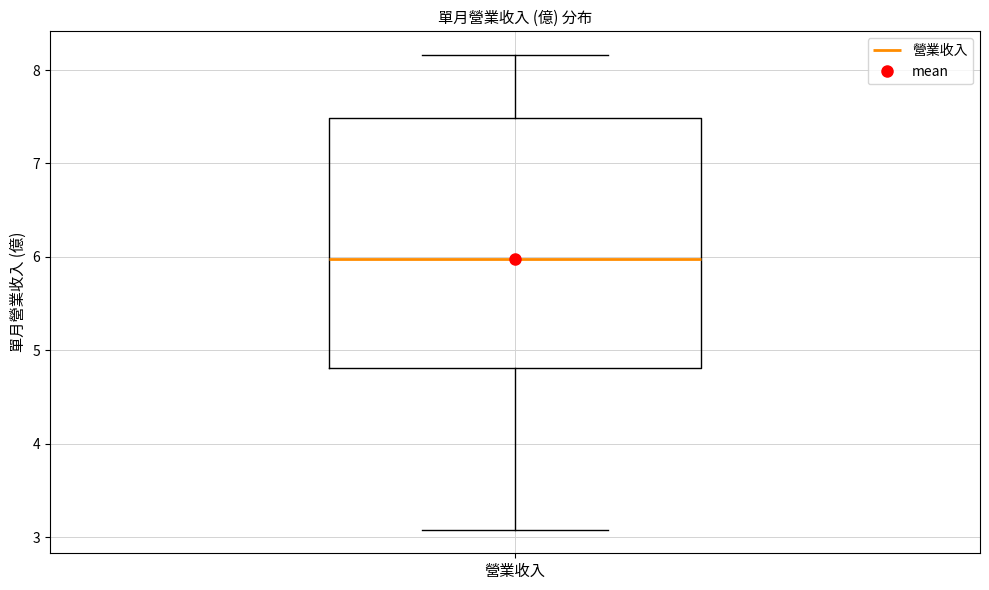

Transcribe this box plot: give where the median line is, the range the box spans, and where the two whiskers end, as read against the y-axis. The values are not printed on the chart, so give them approximately, as read against the axis.

median 6.0, box 4.8 to 7.5, whiskers 3.1 to 8.2